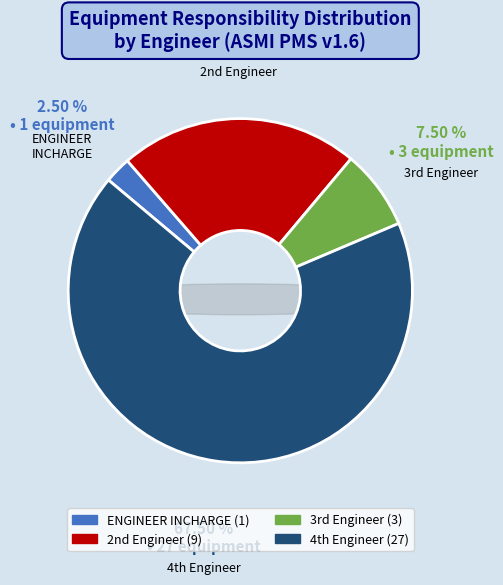

How many slices are in this pie chart?

4